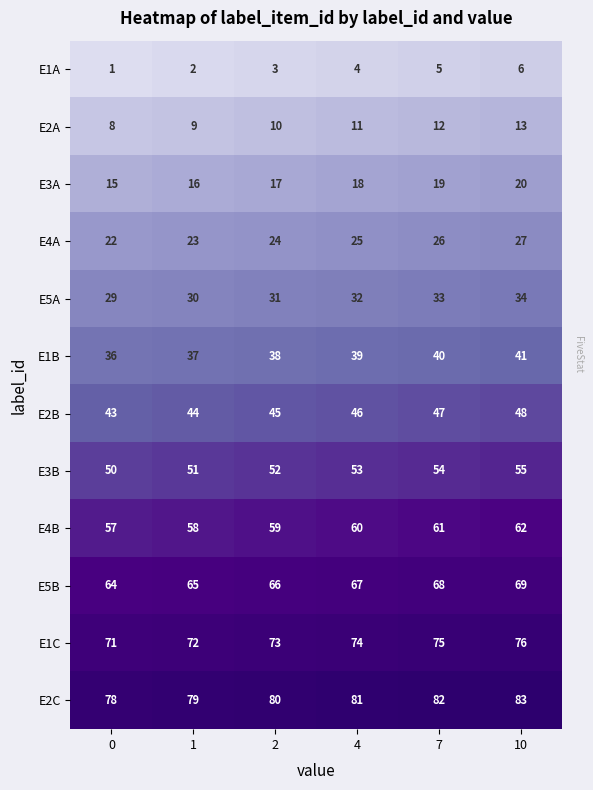

What is the difference between the second highest and second lowest values in the E2A series?

3